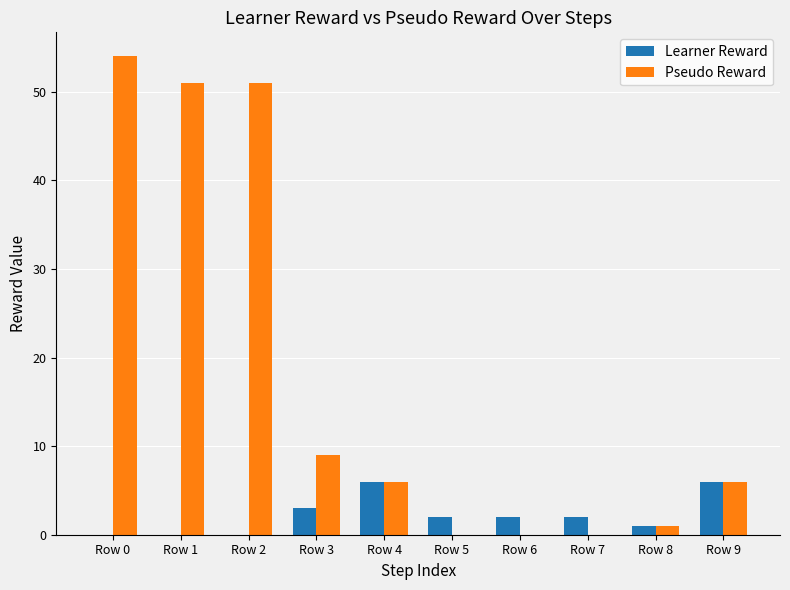

Which category has the highest value in the Pseudo Reward series?

Row 0